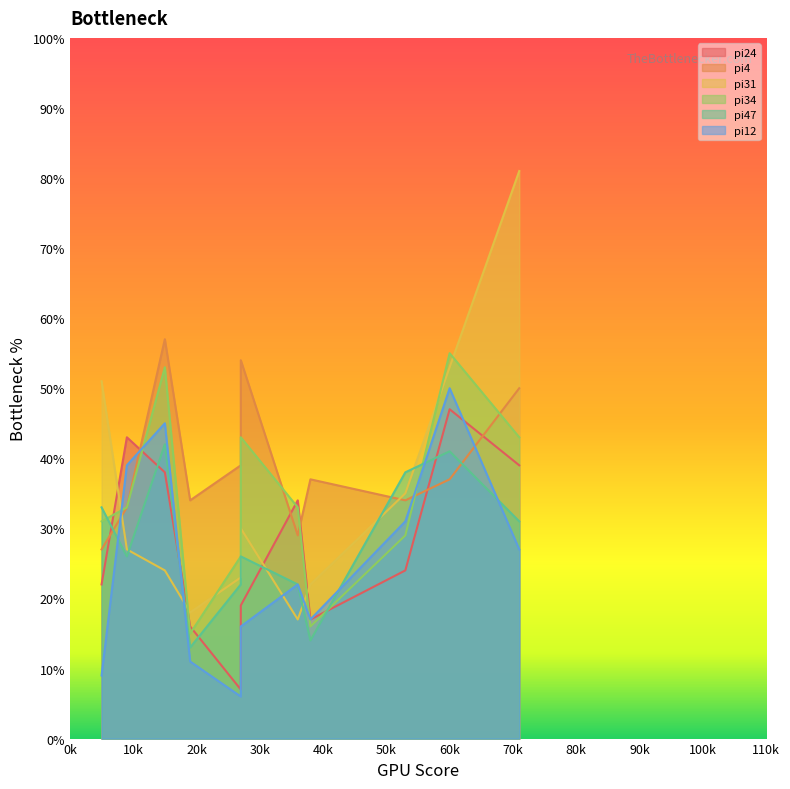

How many interior local valleys does the pi31 series have?

3